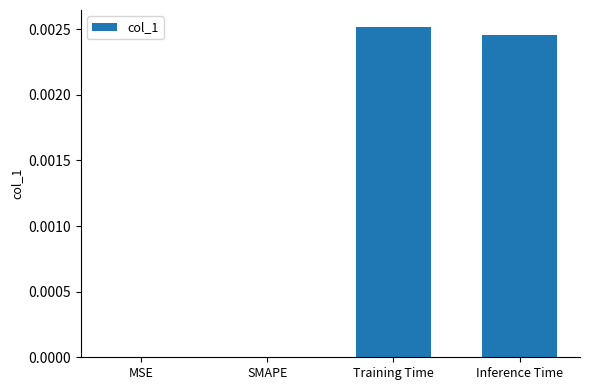

Count the values in the range 0 to 1.

4